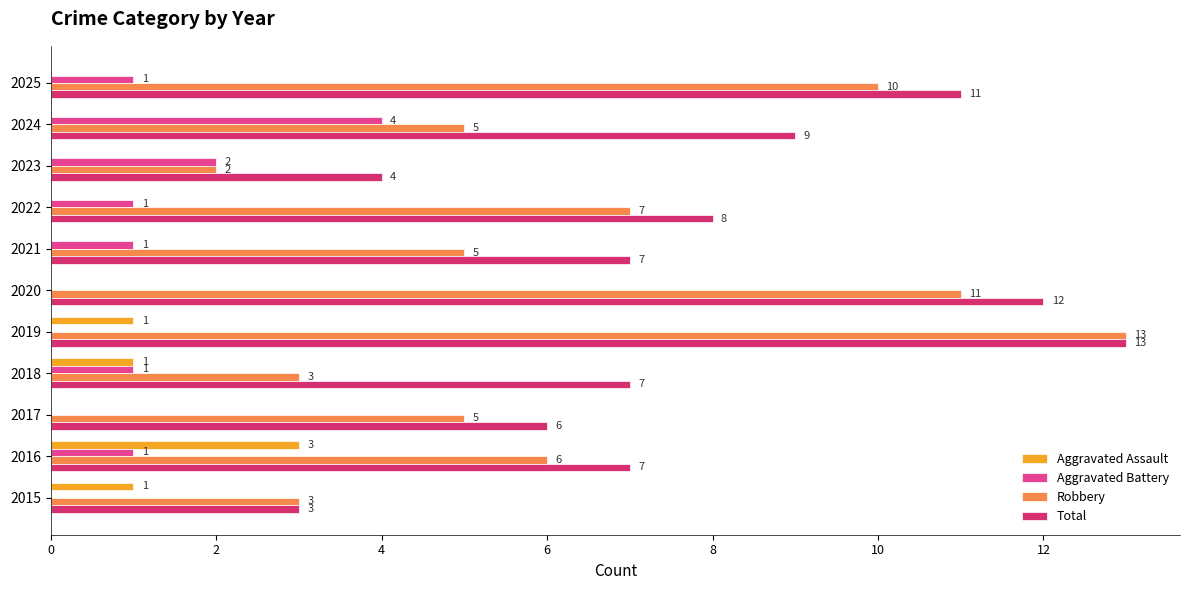

At which category is the sum across all series the highest?

2019